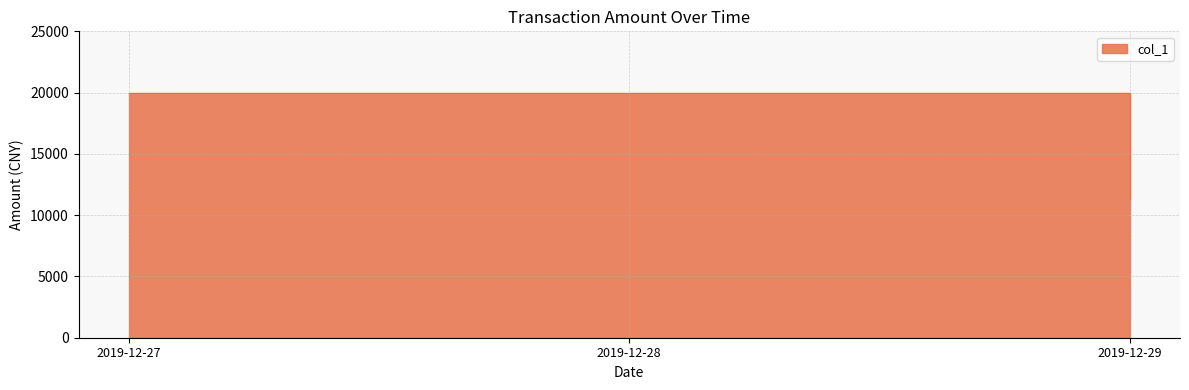

Rank the categories by value from lowest to highest.

2019-12-29, 2019-12-27, 2019-12-28